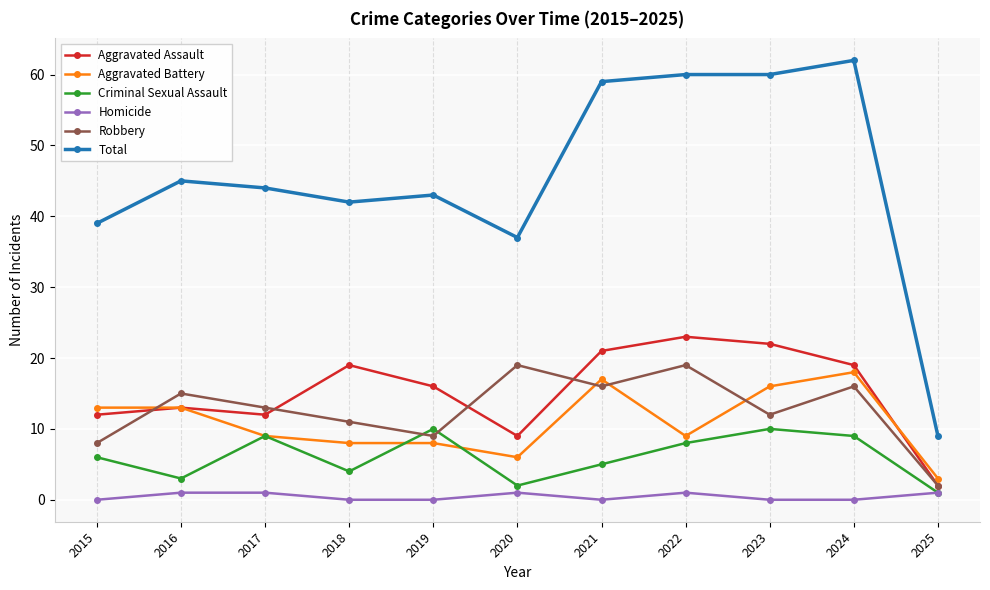

The value of Criminal Sexual Assault at 2023 is 6. True or false?

False